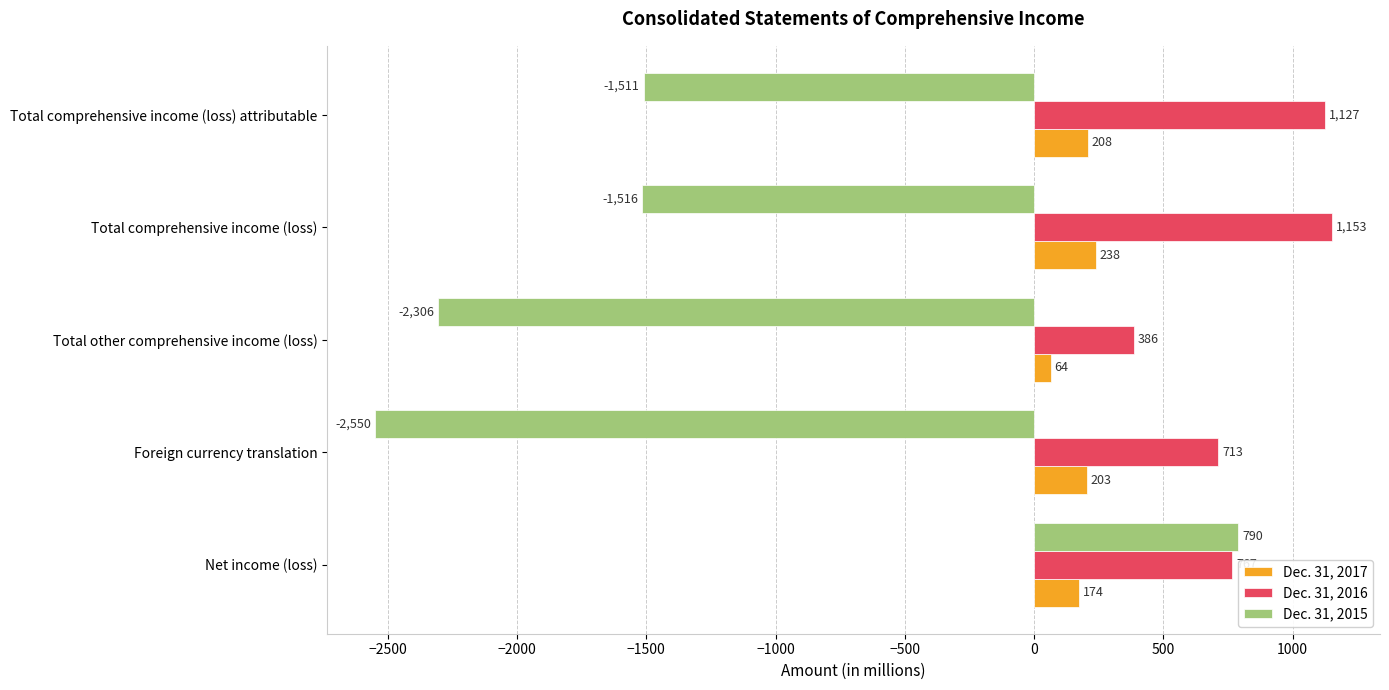

What is the sum of all Dec. 31, 2017 values?

887